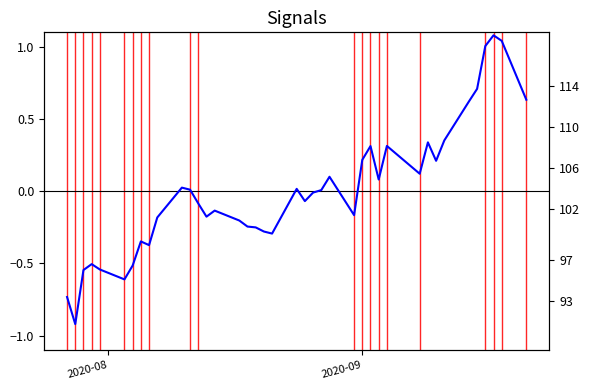

Reading left to right, what are all the values shown in this chart?

-0.7	-0.9	-0.5	-0.5	-0.5	-0.6	-0.5	-0.3	-0.4	-0.2	0.0	0.0	-0.1	-0.2	-0.1	-0.2	-0.2	-0.3	-0.3	-0.3	0.0	-0.1	-0.0	0.0	0.1	-0.2	0.2	0.3	0.1	0.3	0.1	0.3	0.2	0.4	0.6	0.7	1.0	1.1	1.0	0.6